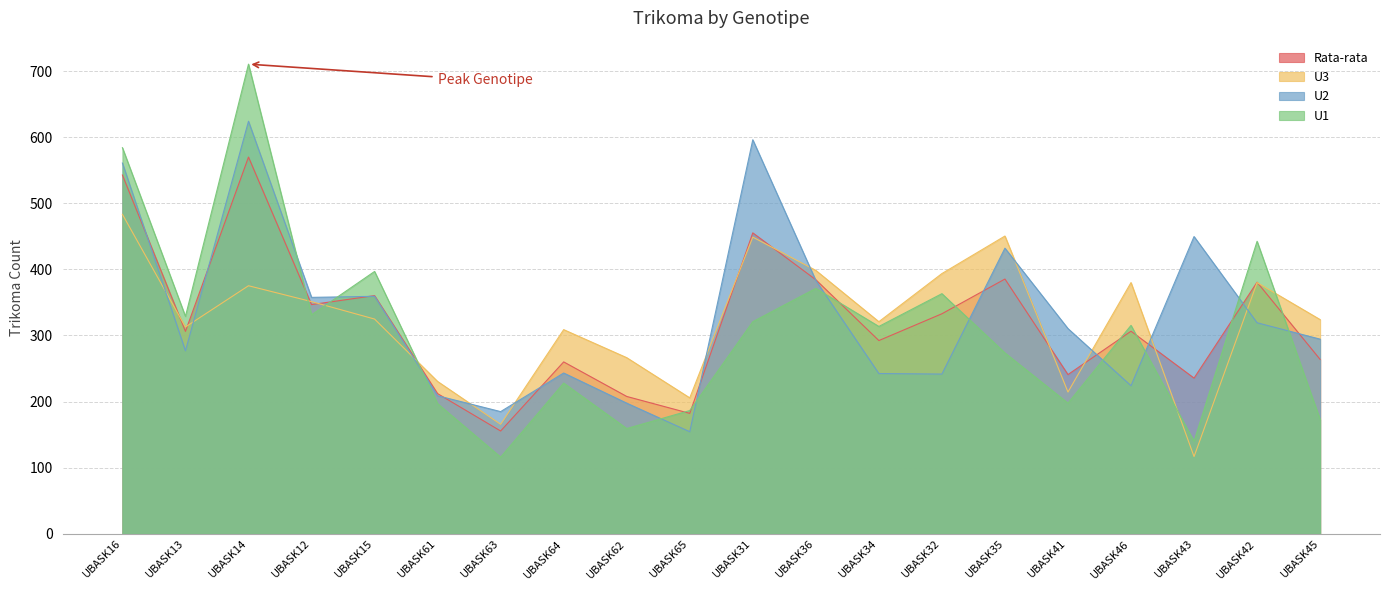

At which label is Rata-rata closest to 362?

UBASK15